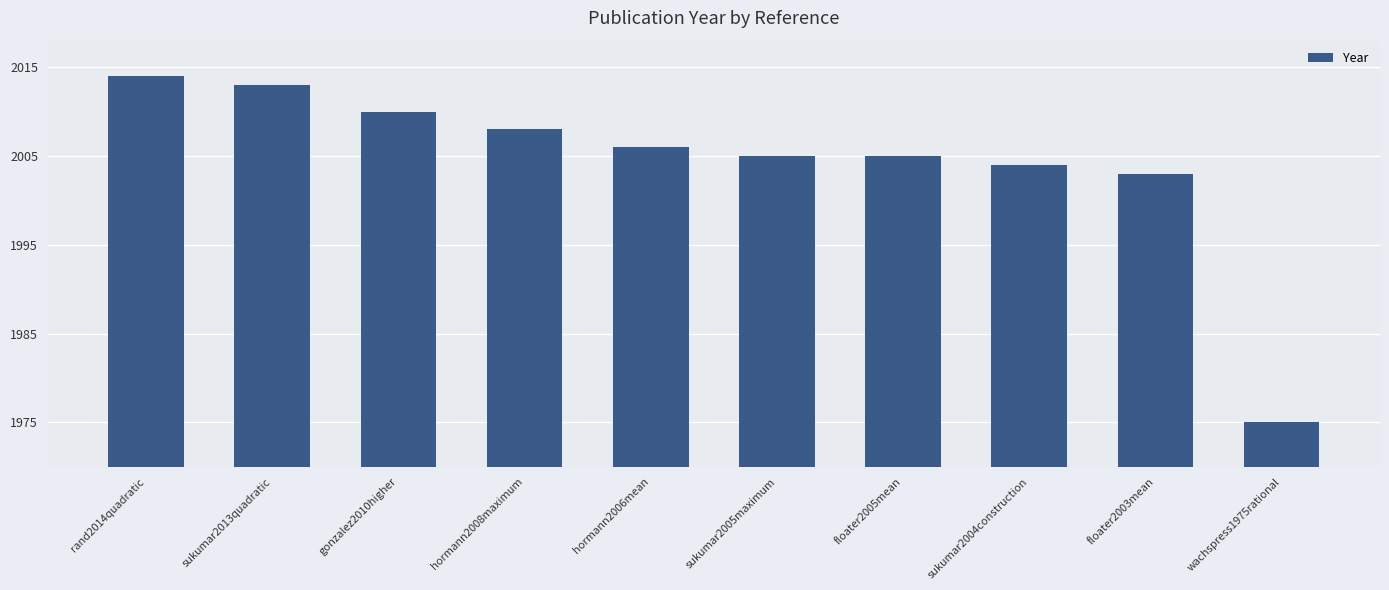

Where is the data nearest to the value 1994?

floater2003mean